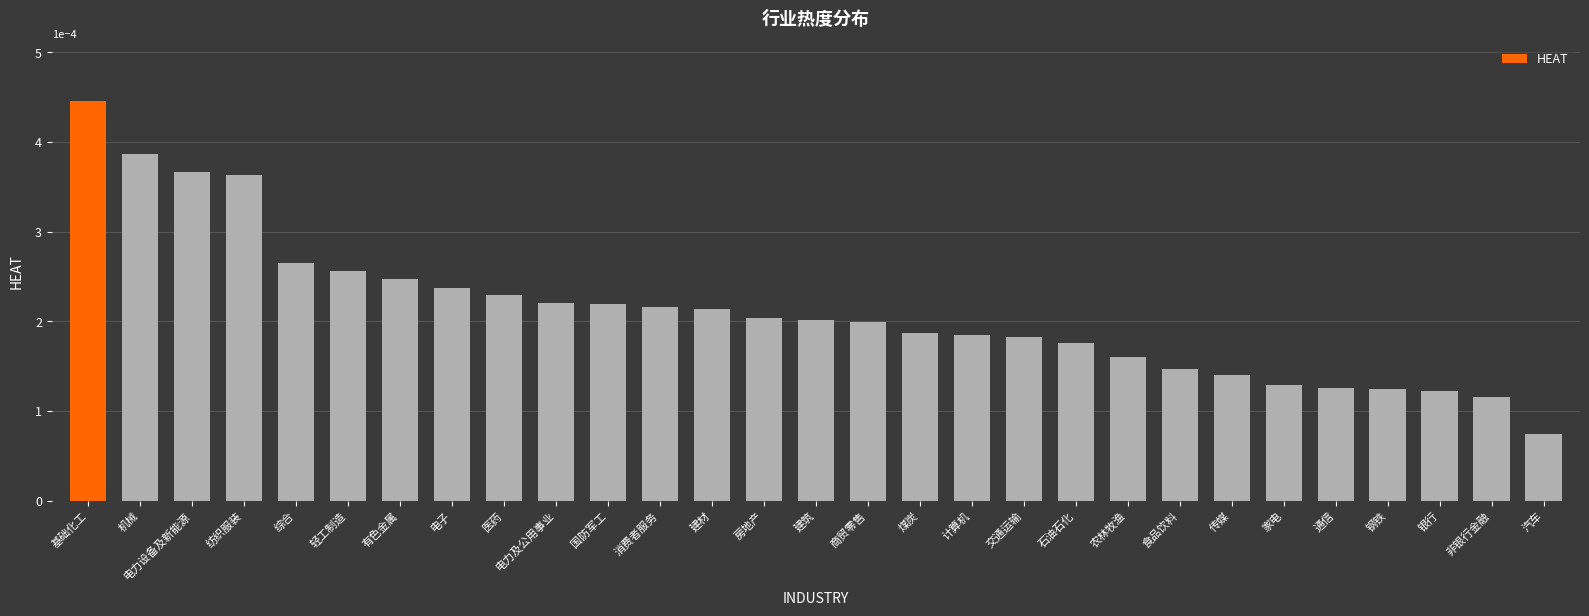

Which has a higher value, 煤炭 or 机械?

机械